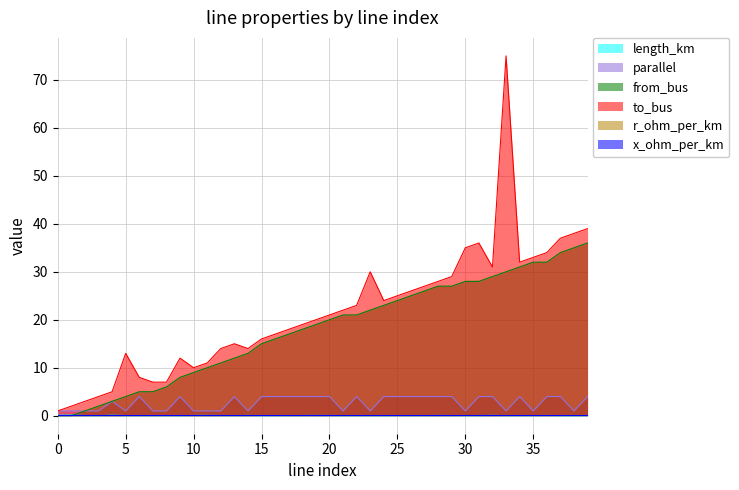

Is it true that length_km equals 0.0 at 9?

False